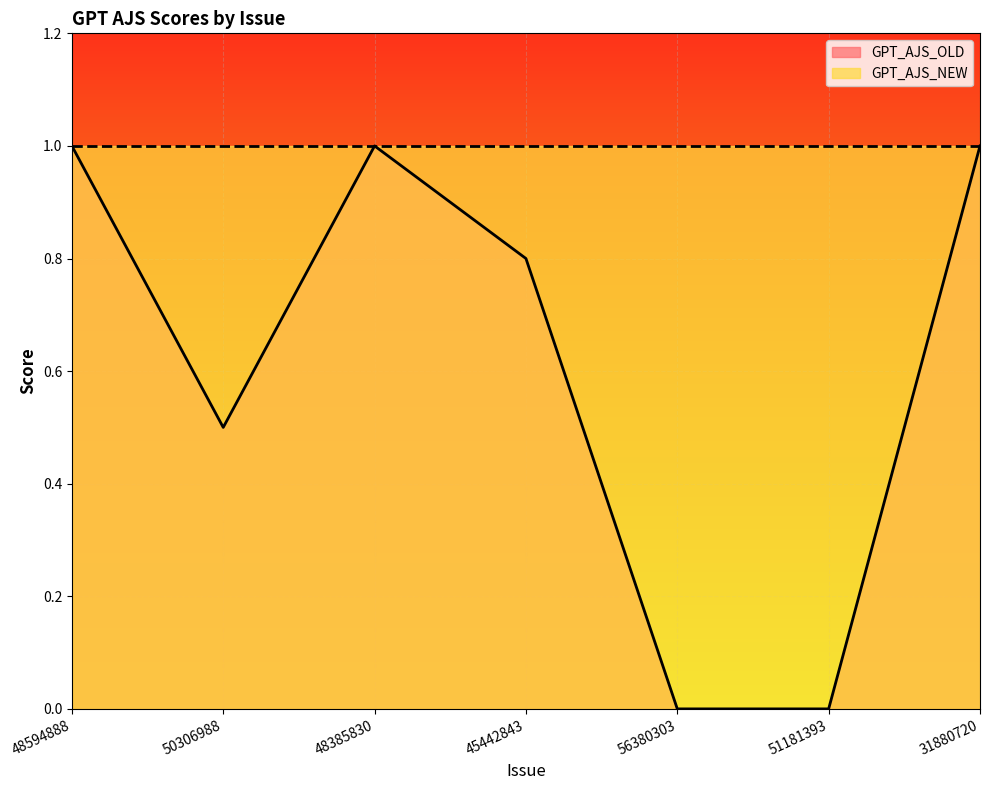

How many points are lower than both their immediate neighbors (excluding endpoints)?

1